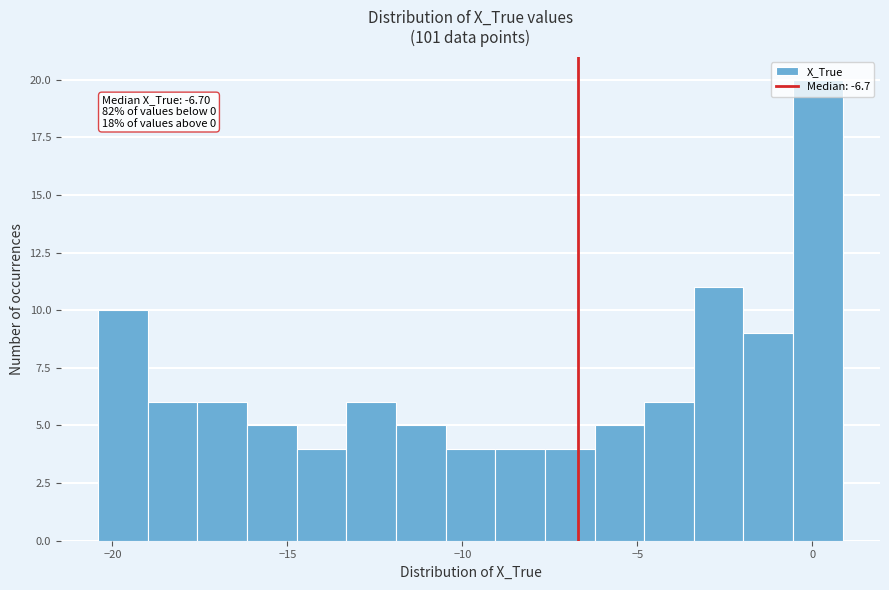

Around what value on the x-axis is the tallest bar? Give the approximate position of its centre, as read against the axis.

0.0